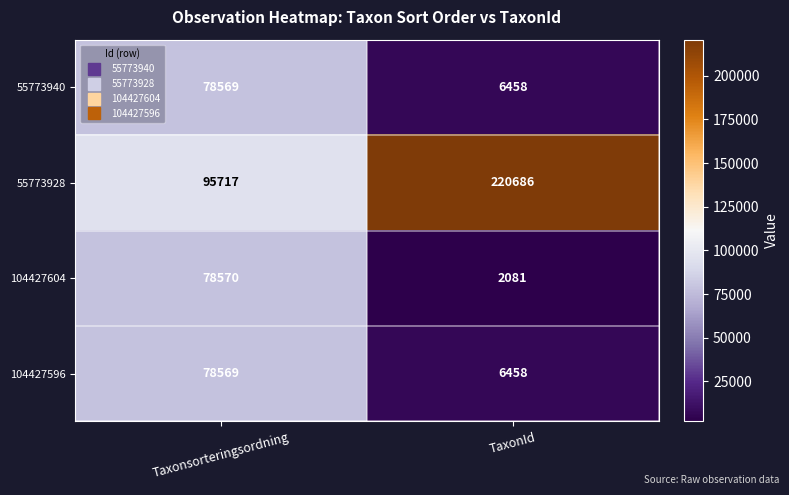

What is the total value across all series at TaxonId?

235683